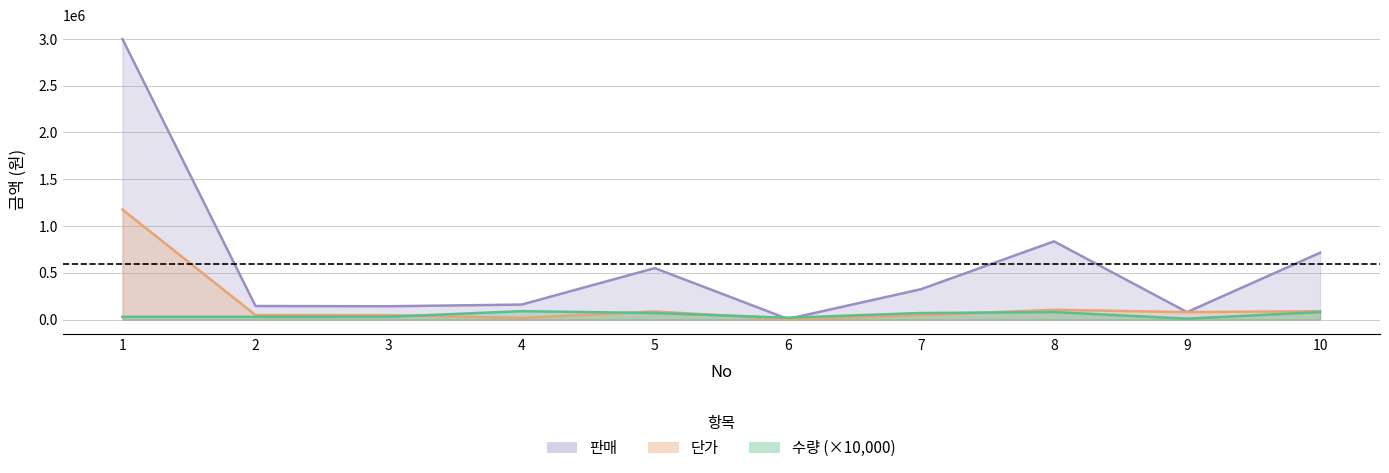

What are all the series names shown in the legend?

단가, 판매, 수량